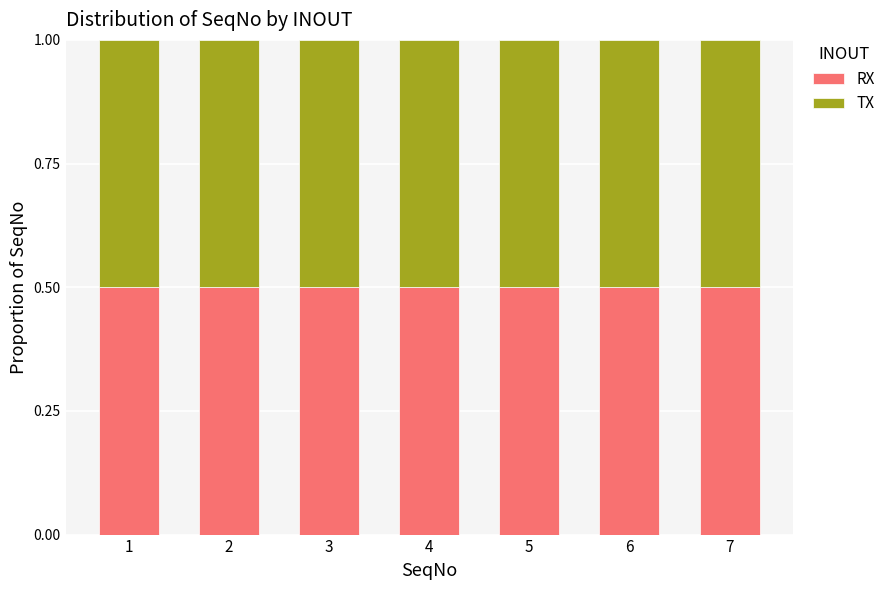

Is it true that TX equals 2 at 4?

False